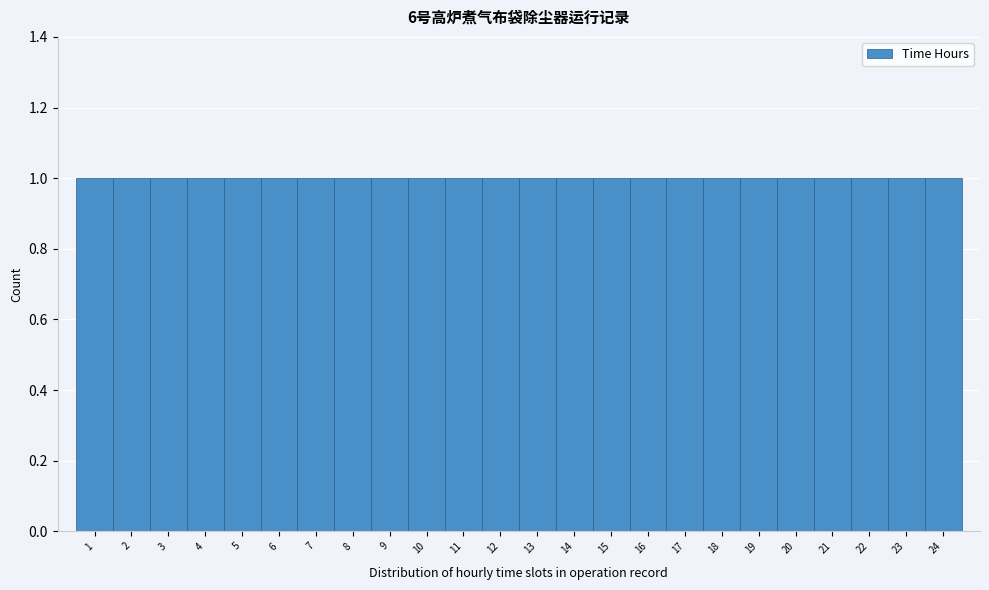

Reading left to right, transcribe this chart: for each bar, give the range it covers on the x-axis and its height. The values are not printed on the chart, so give them approximately, as read against the axis.

0.5 to 1.5: 1
1.5 to 2.5: 1
2.5 to 3.5: 1
3.5 to 4.5: 1
4.5 to 5.5: 1
5.5 to 6.5: 1
6.5 to 7.5: 1
7.5 to 8.5: 1
8.5 to 9.5: 1
9.5 to 10.5: 1
10.5 to 11.5: 1
11.5 to 12.5: 1
12.5 to 13.5: 1
13.5 to 14.5: 1
14.5 to 15.5: 1
15.5 to 16.5: 1
16.5 to 17.5: 1
17.5 to 18.5: 1
18.5 to 19.5: 1
19.5 to 20.5: 1
20.5 to 21.5: 1
21.5 to 22.5: 1
22.5 to 23.5: 1
23.5 to 24.5: 1